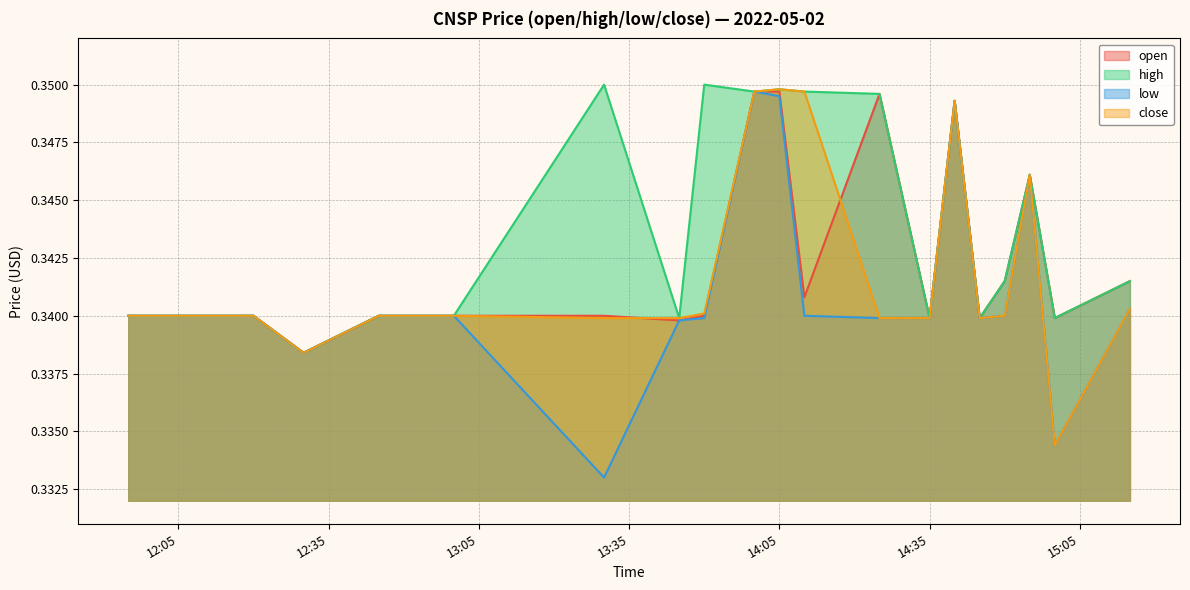

What is the sum of the high values at 2022-05-02 14:00 and 2022-05-02 12:30?

0.7